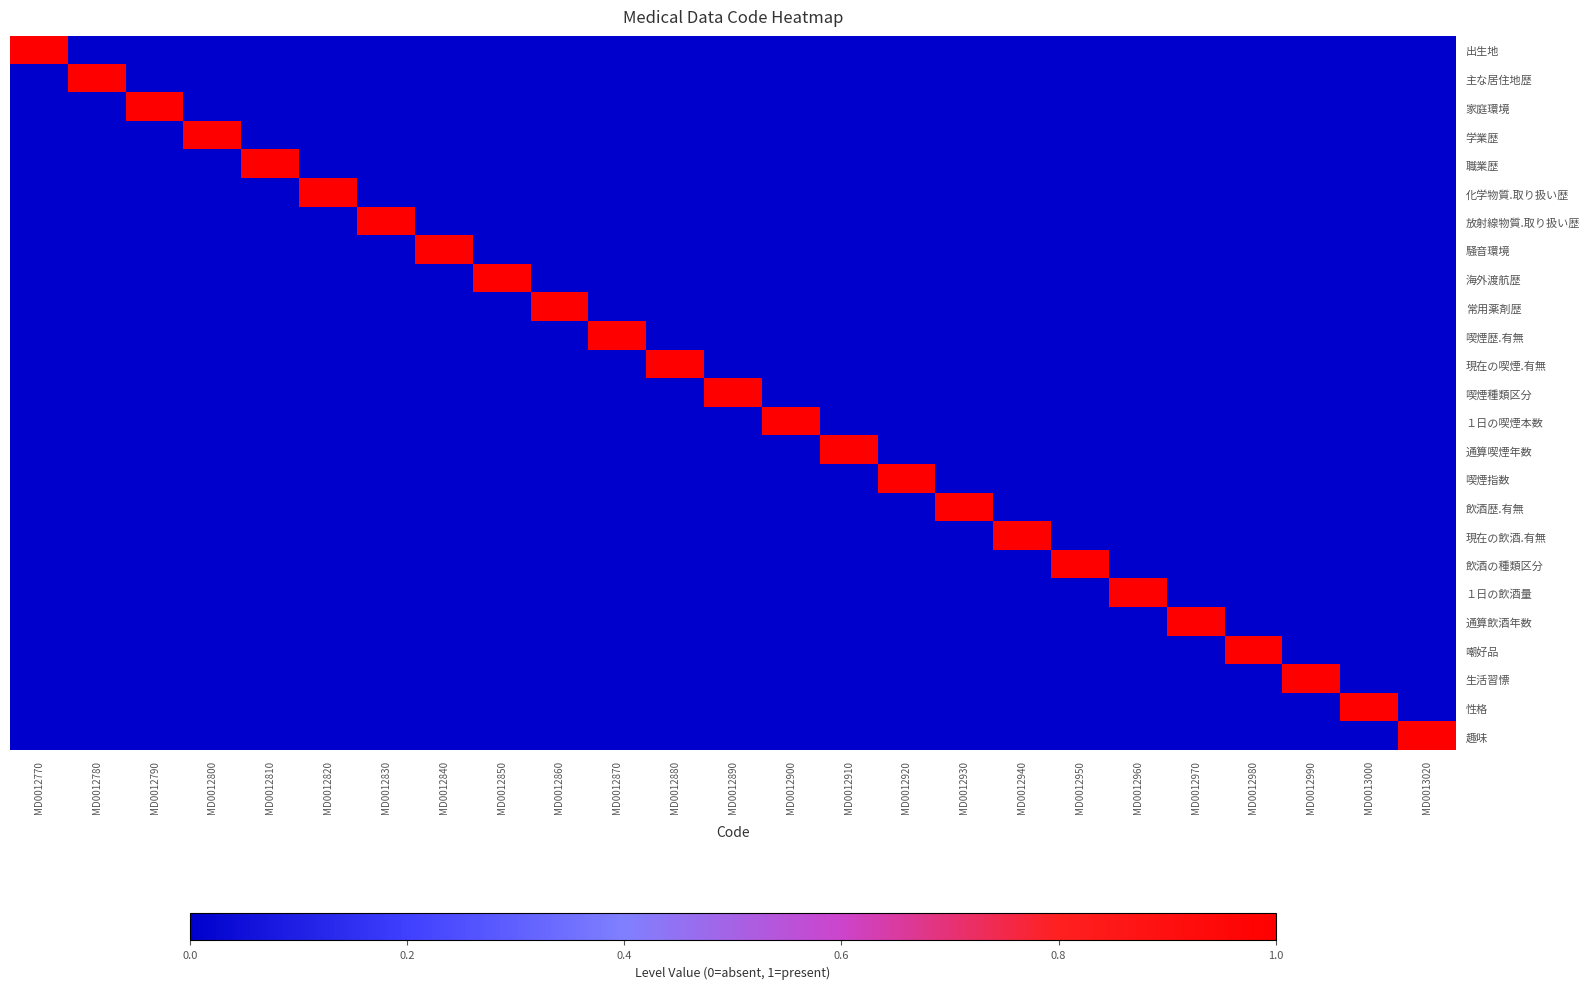

What is the greatest value displayed?

1